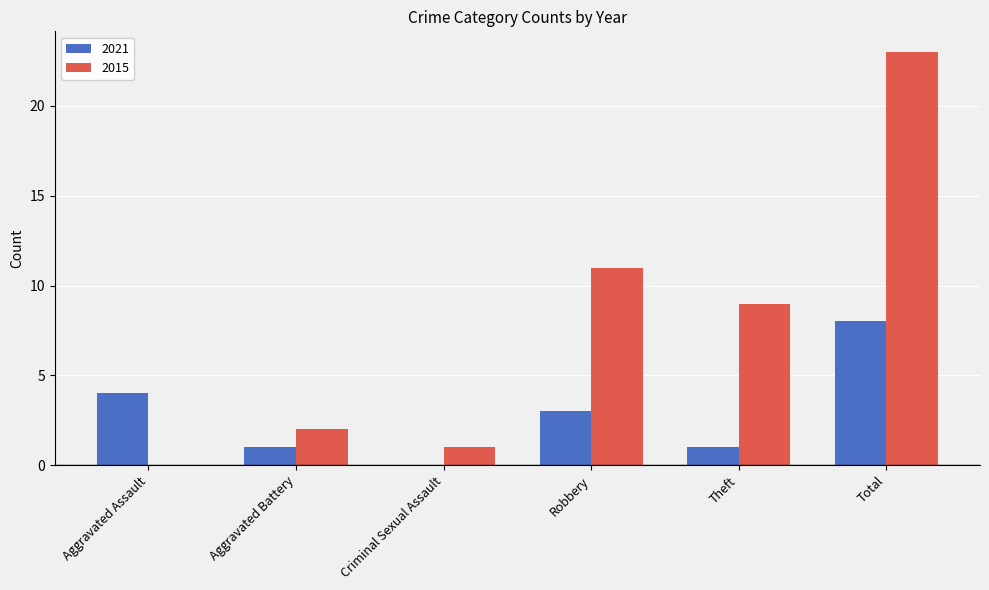

What is the difference between the 2015 values at Theft and Aggravated Battery?

7